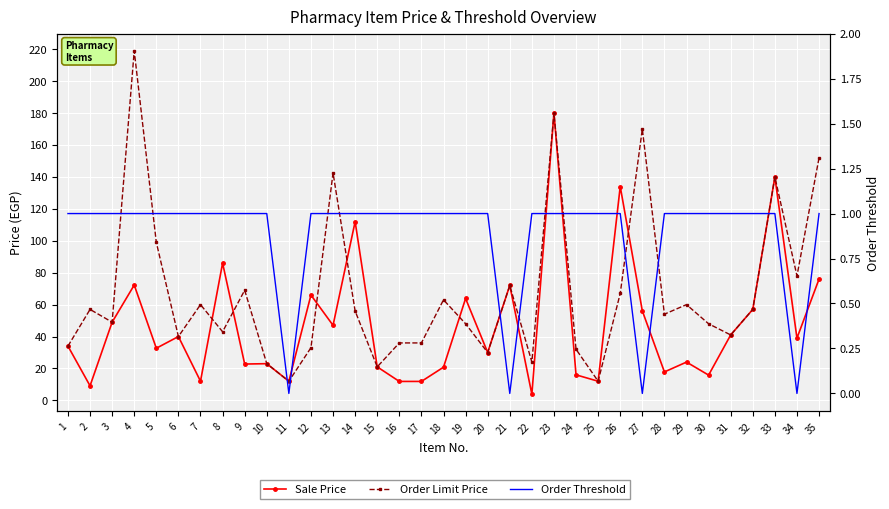

Is the value of Sale Price at 17 greater than the value of Order Threshold at 22?

Yes